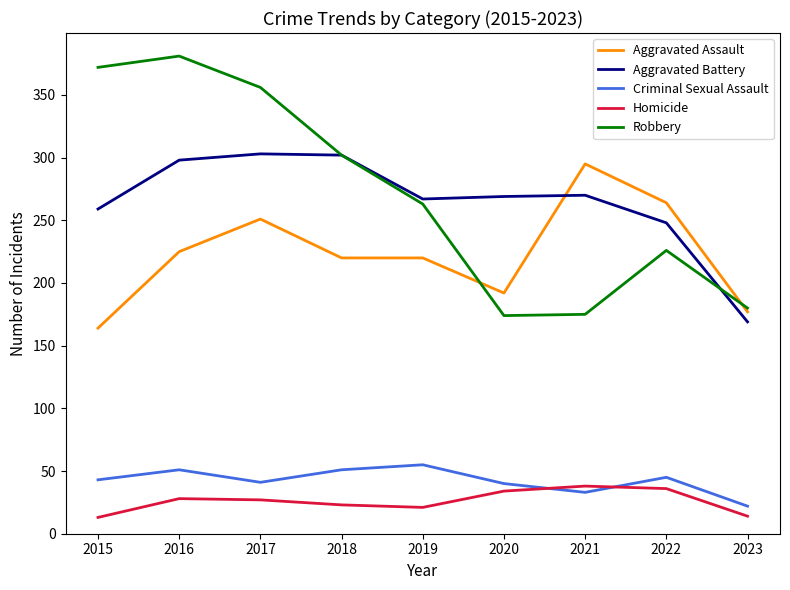

True or false: Homicide and Aggravated Assault intersect in this chart.

False